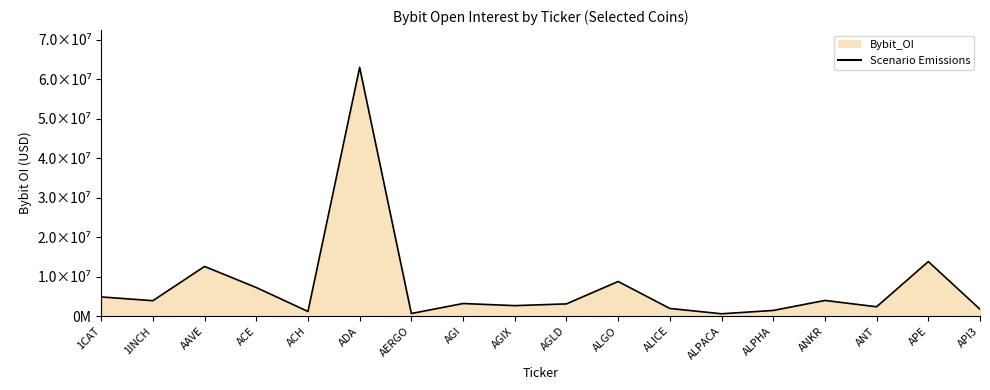

Does the chart display data point markers on the line(s)?

No